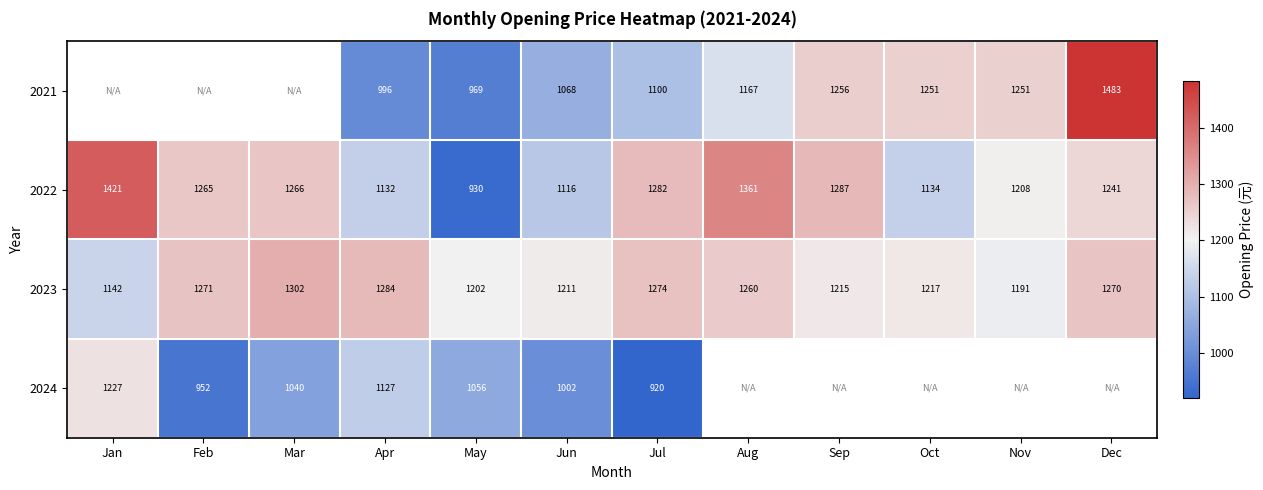

The value of 2021 at Jul is 1830.8. True or false?

False